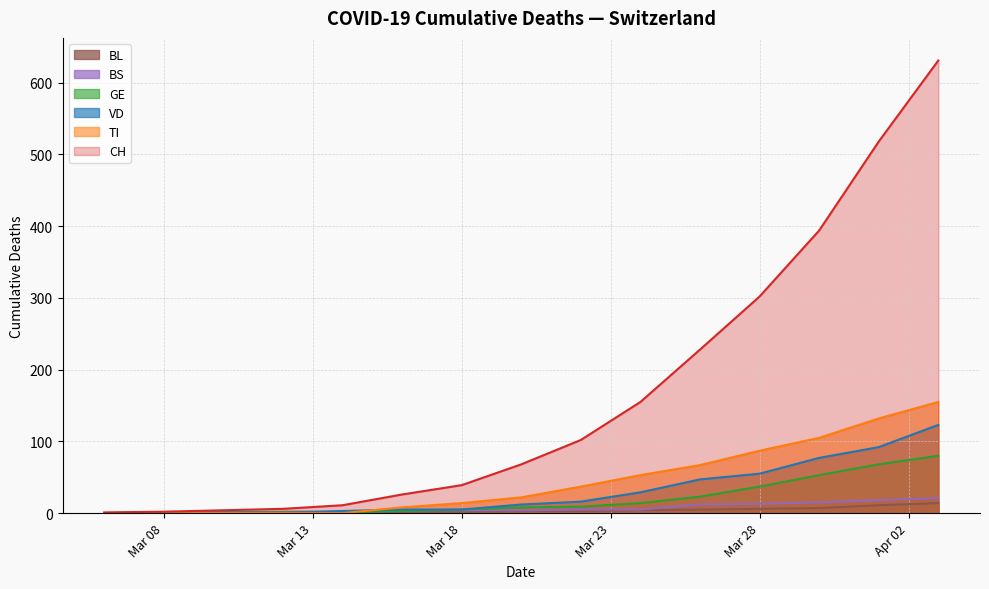

How many data points in CH are above 68?

7